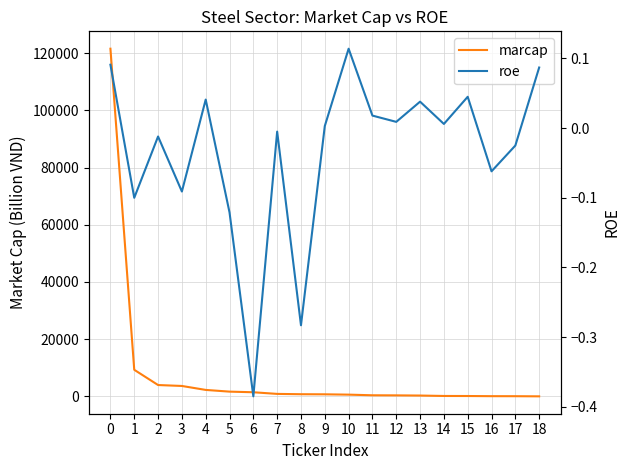

True or false: roe and marcap cross at least once.

False